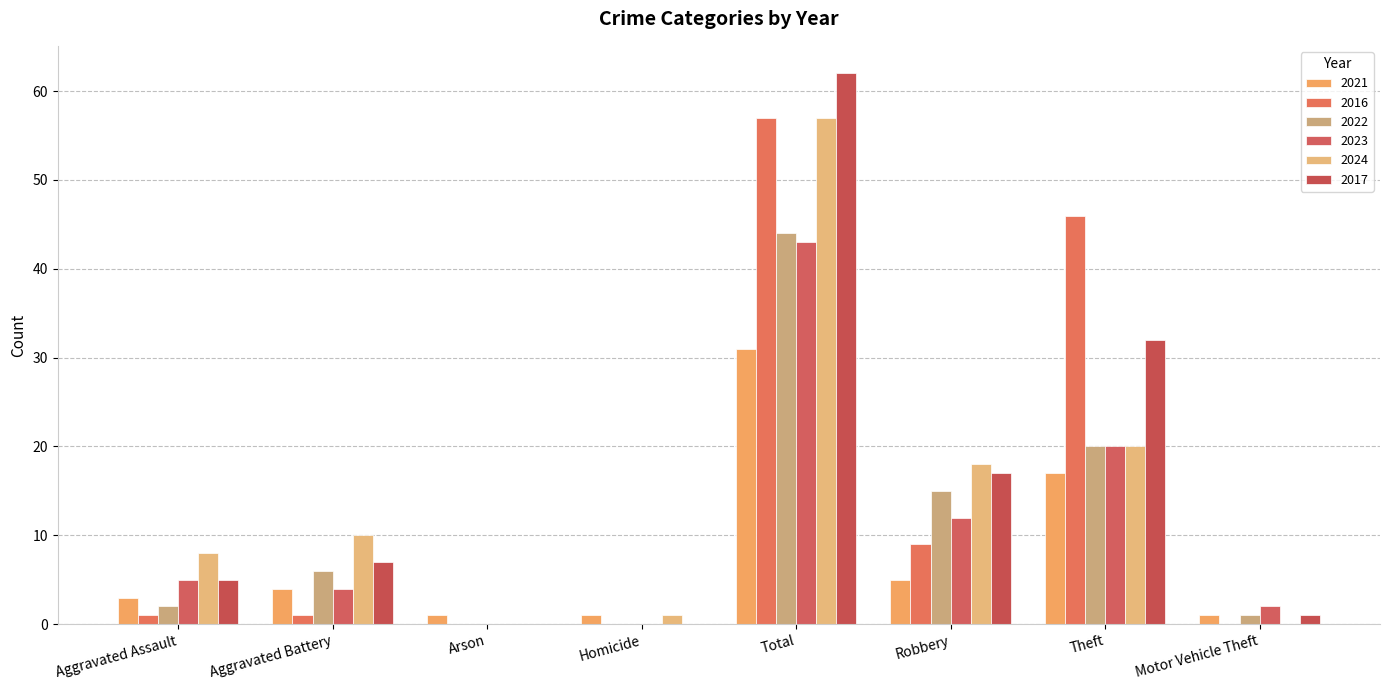

At how many categories does at least one series exceed 15?

3